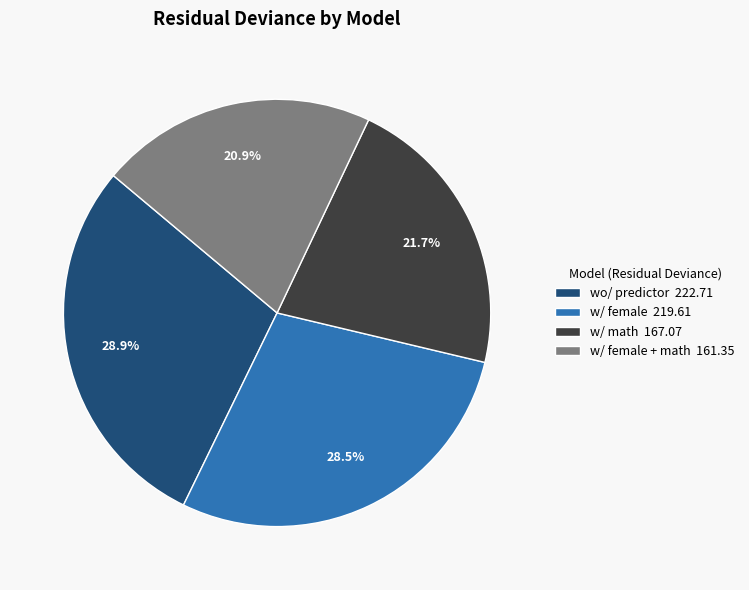

Does any single category account for the majority?

No